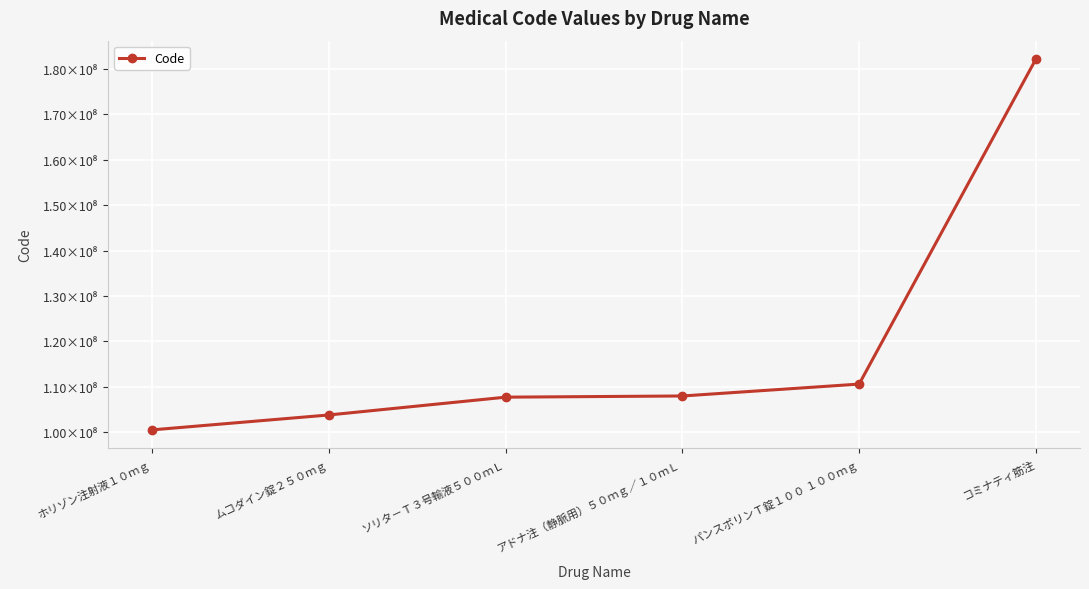

The chart shows a value of 141613264 at アドナ注（静脈用）５０ｍｇ／１０ｍＬ. True or false?

False